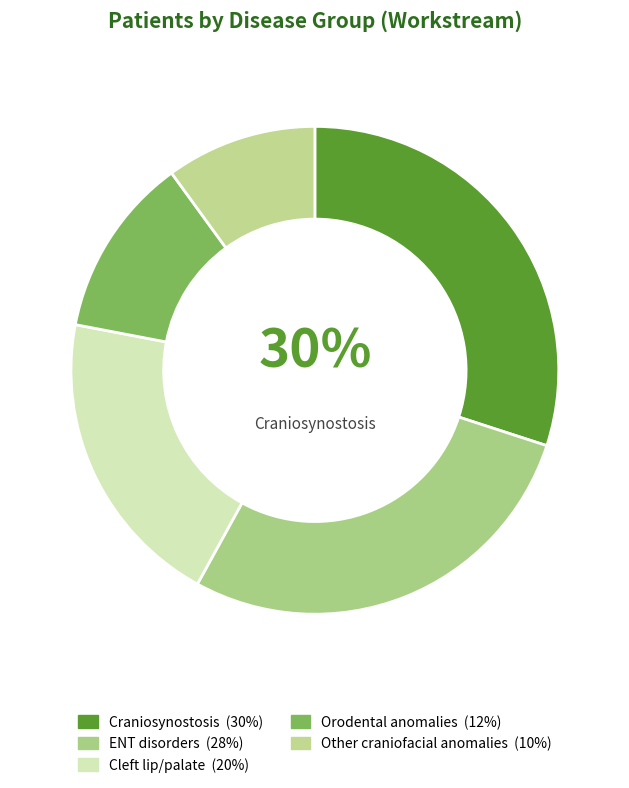

How many segments does this pie chart have?

5